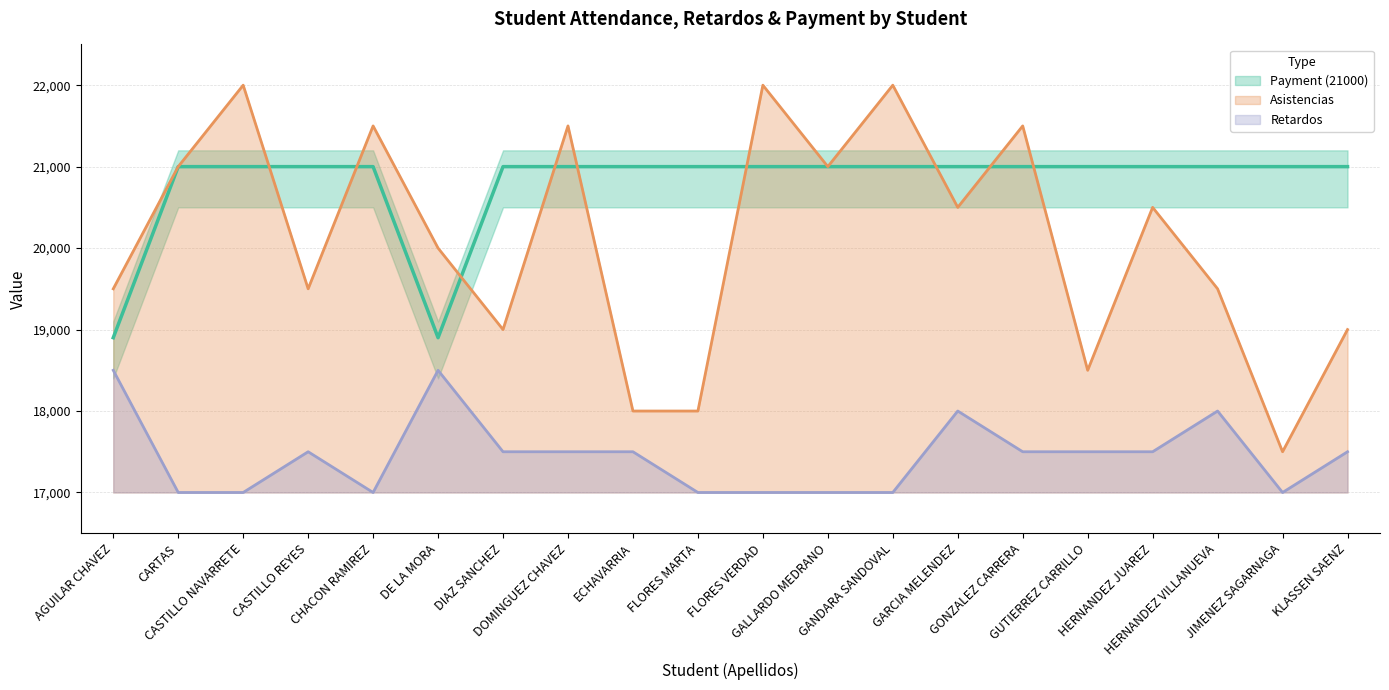

What is the value of the Payment (21000) point at the 12th from the left?

21000